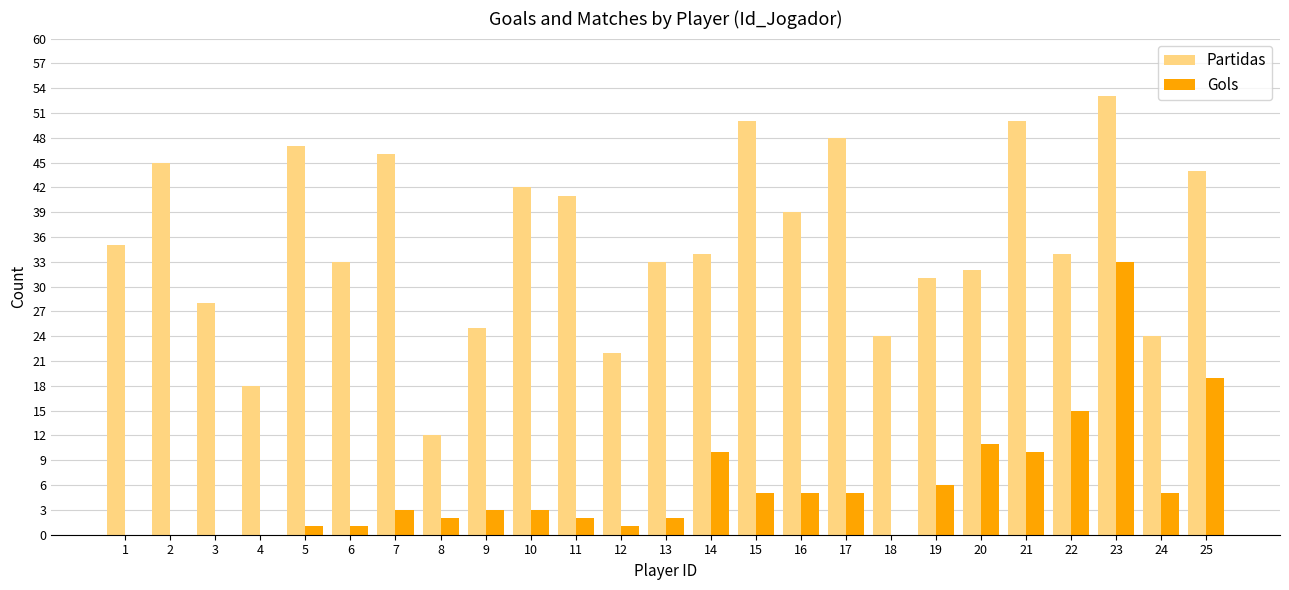

The value of Gols at 24 is 7. True or false?

False